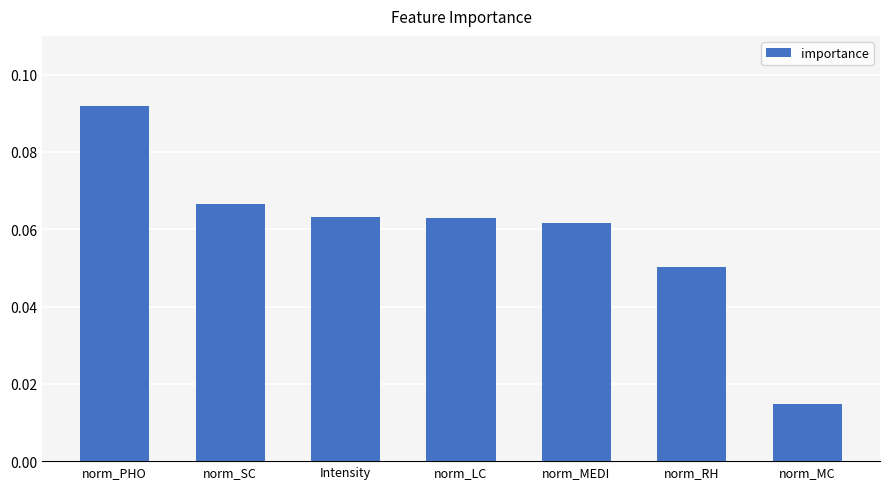

Which has a higher value, norm_MEDI or norm_RH?

norm_MEDI